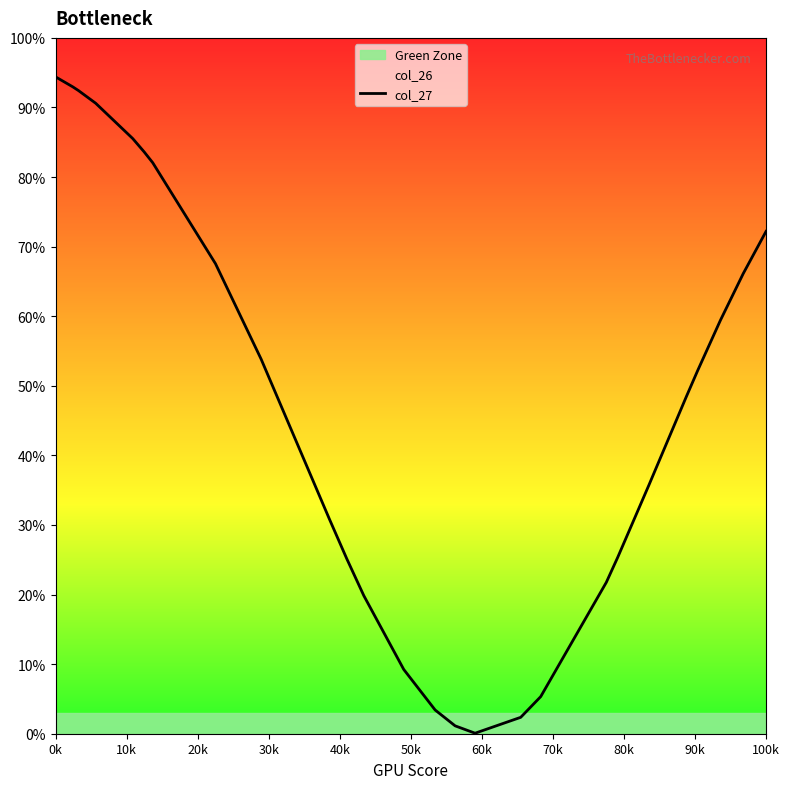

What is the average value?

45.3